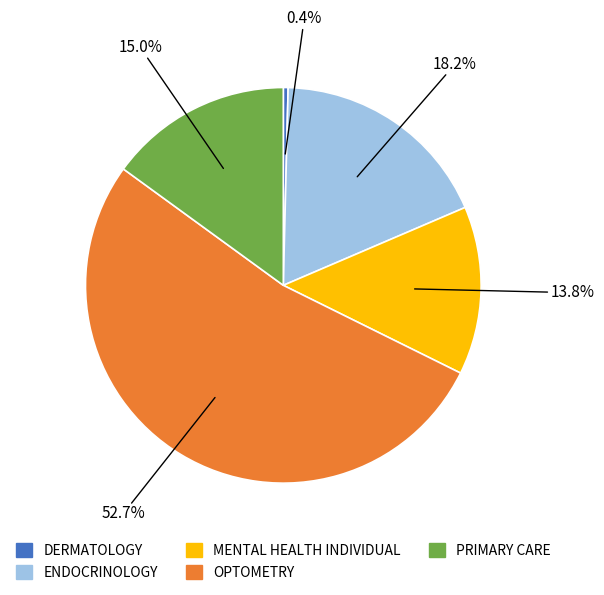

How much of the chart is everything except PRIMARY CARE?

85.0%